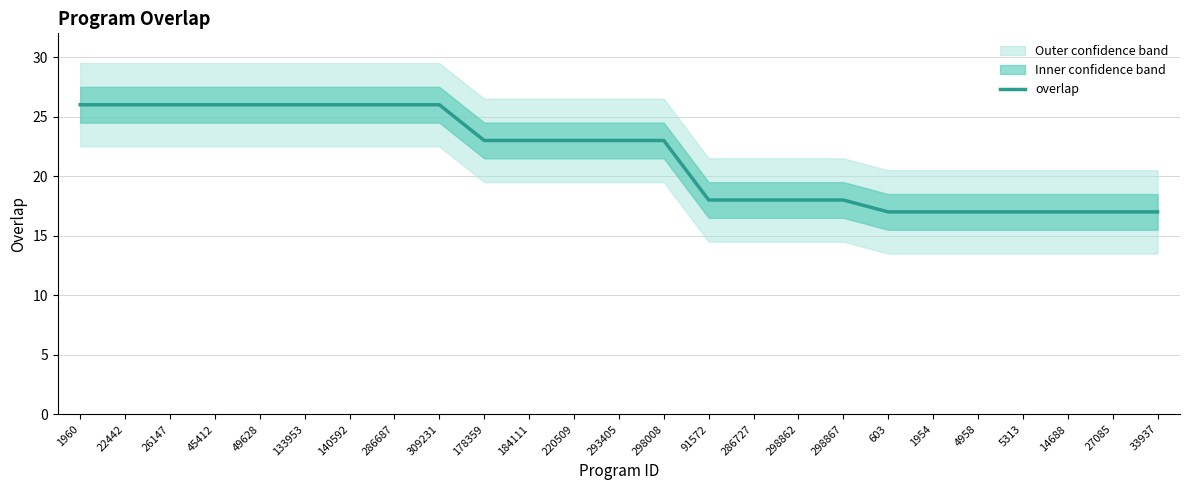

What is the greatest value displayed?

26